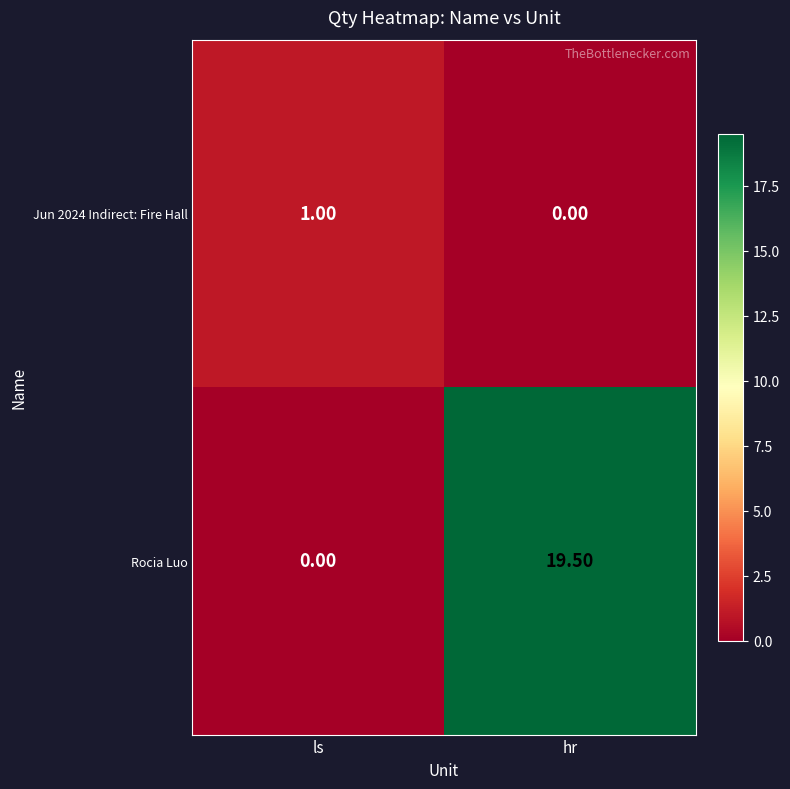

Which series has the largest total across all categories?

Rocia Luo